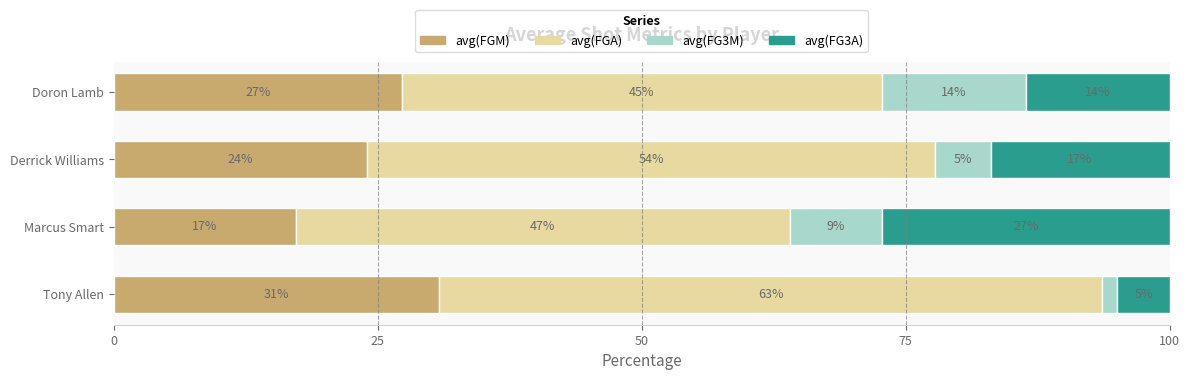

What are all the series names shown in the legend?

avg(FGM), avg(FGA), avg(FG3M), avg(FG3A)